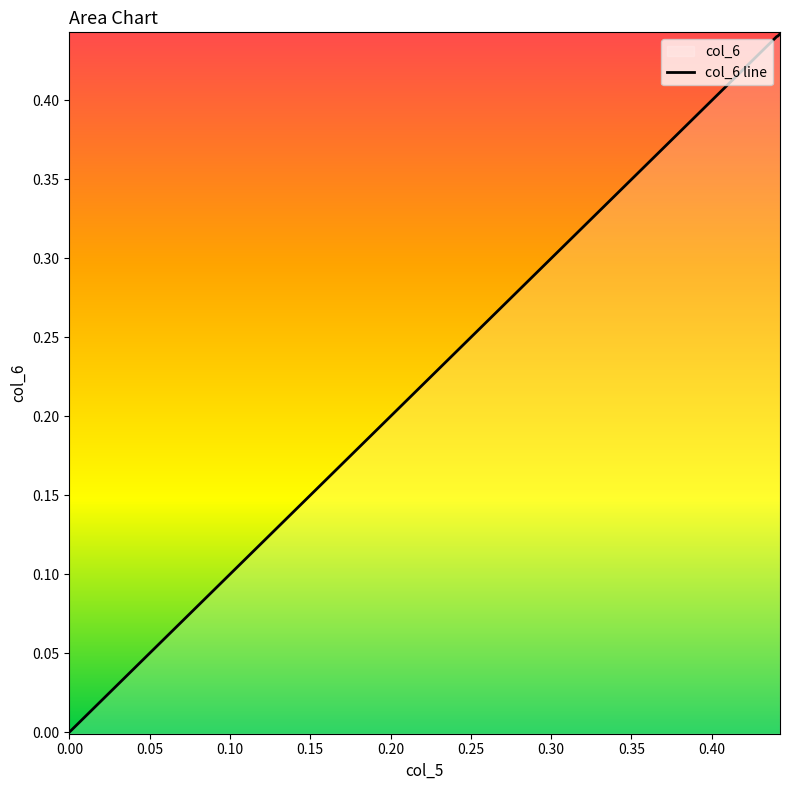

True or false: the data shows 0.7 at 0.20.

False